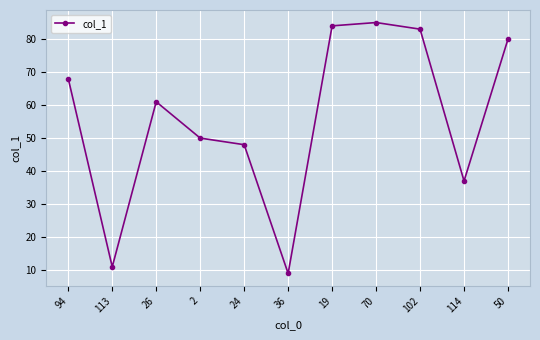

List the labels in order of value, largest first.

70, 19, 102, 50, 94, 26, 2, 24, 114, 113, 36